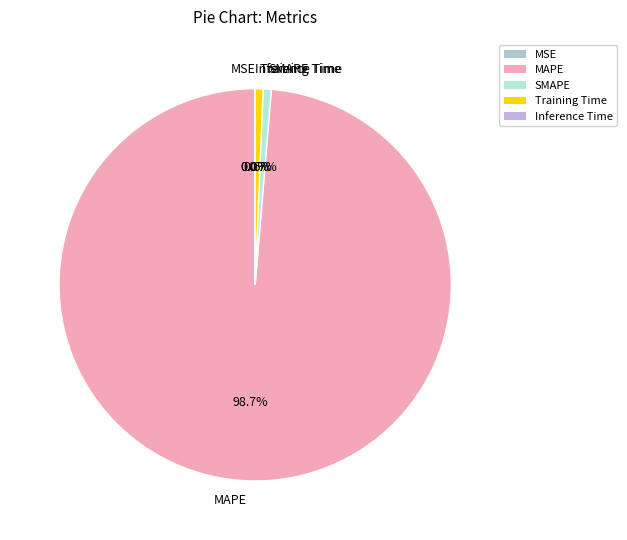

Combined, do SMAPE and MAPE account for over 50%?

Yes